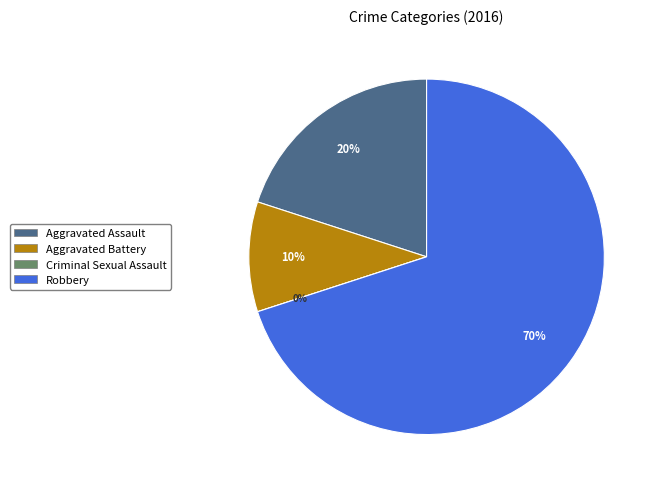

To the nearest percent, what is the difference between the largest and smallest slice percentages?

70%